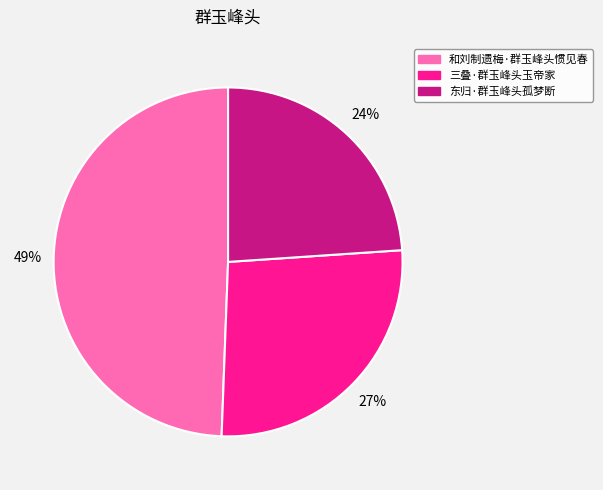

True or false: 三叠·群玉峰头玉帝家 accounts for 16% of the total.

False